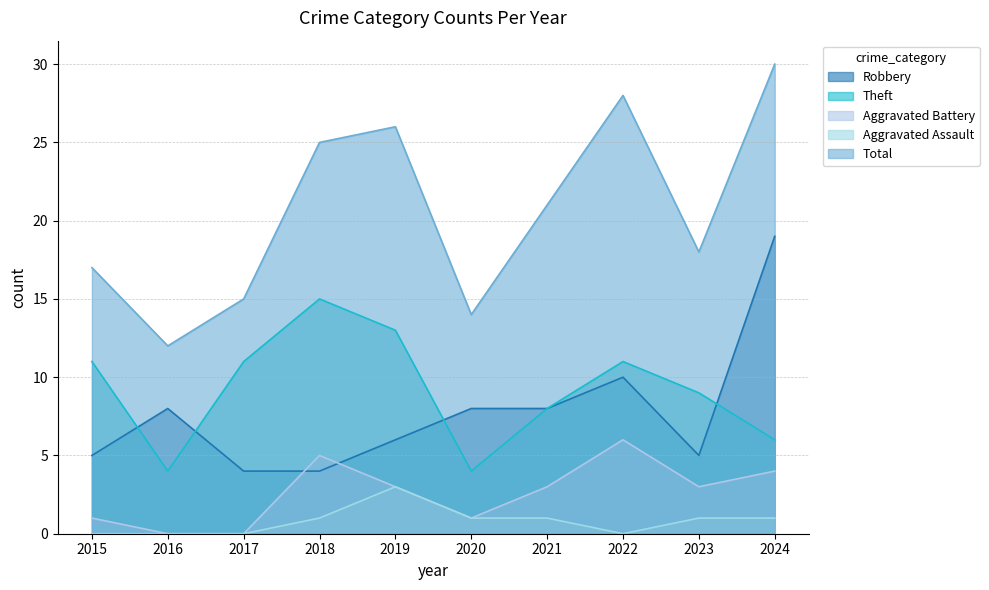

True or false: Total and Theft intersect in this chart.

False